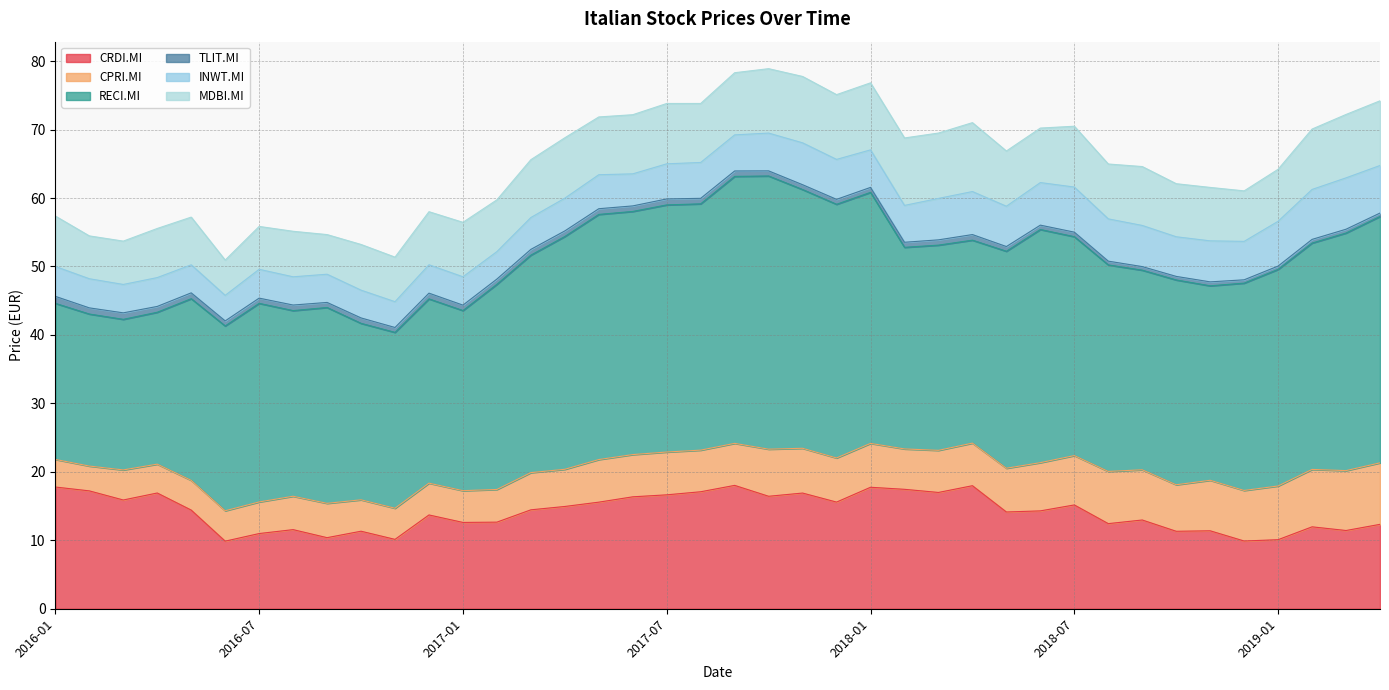

Rank the series by their maximum value, from lowest to highest.

TLIT.MI, INWT.MI, CPRI.MI, MDBI.MI, CRDI.MI, RECI.MI